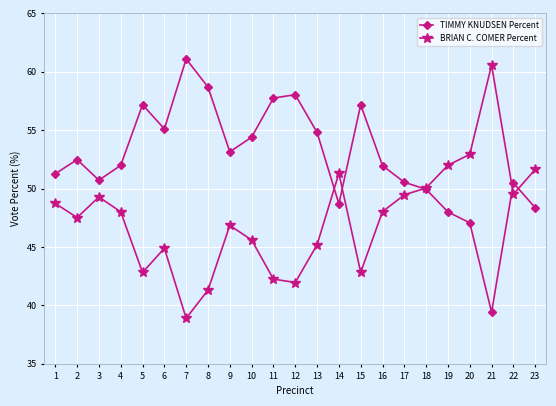

What is the total value across all series at 8?

100.0